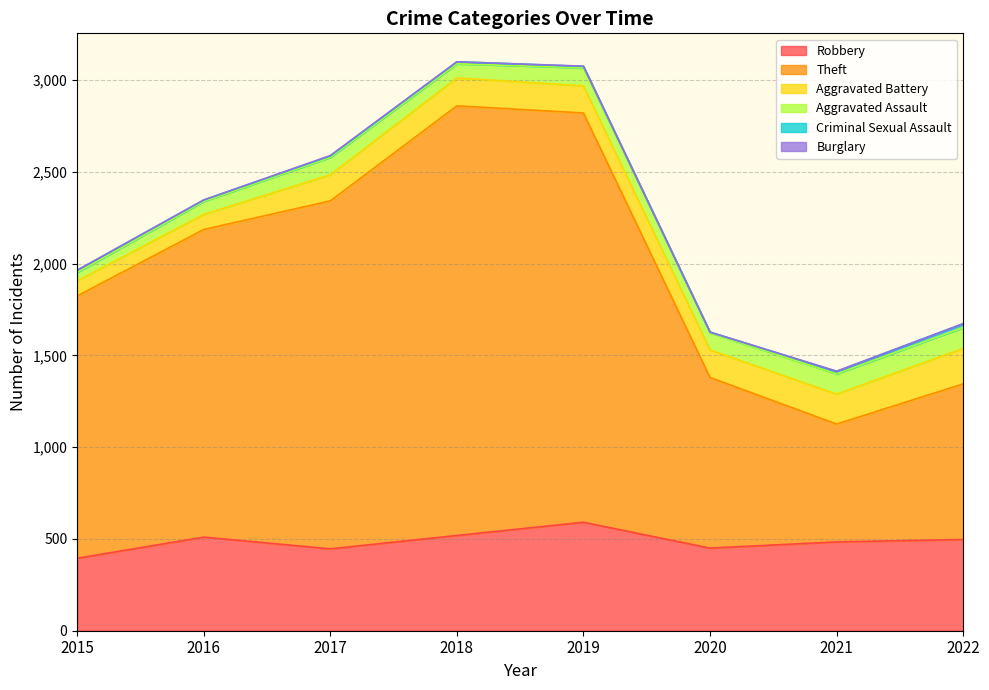

Rank the categories by Aggravated Assault value from highest to lowest.

2022, 2021, 2019, 2017, 2020, 2018, 2016, 2015